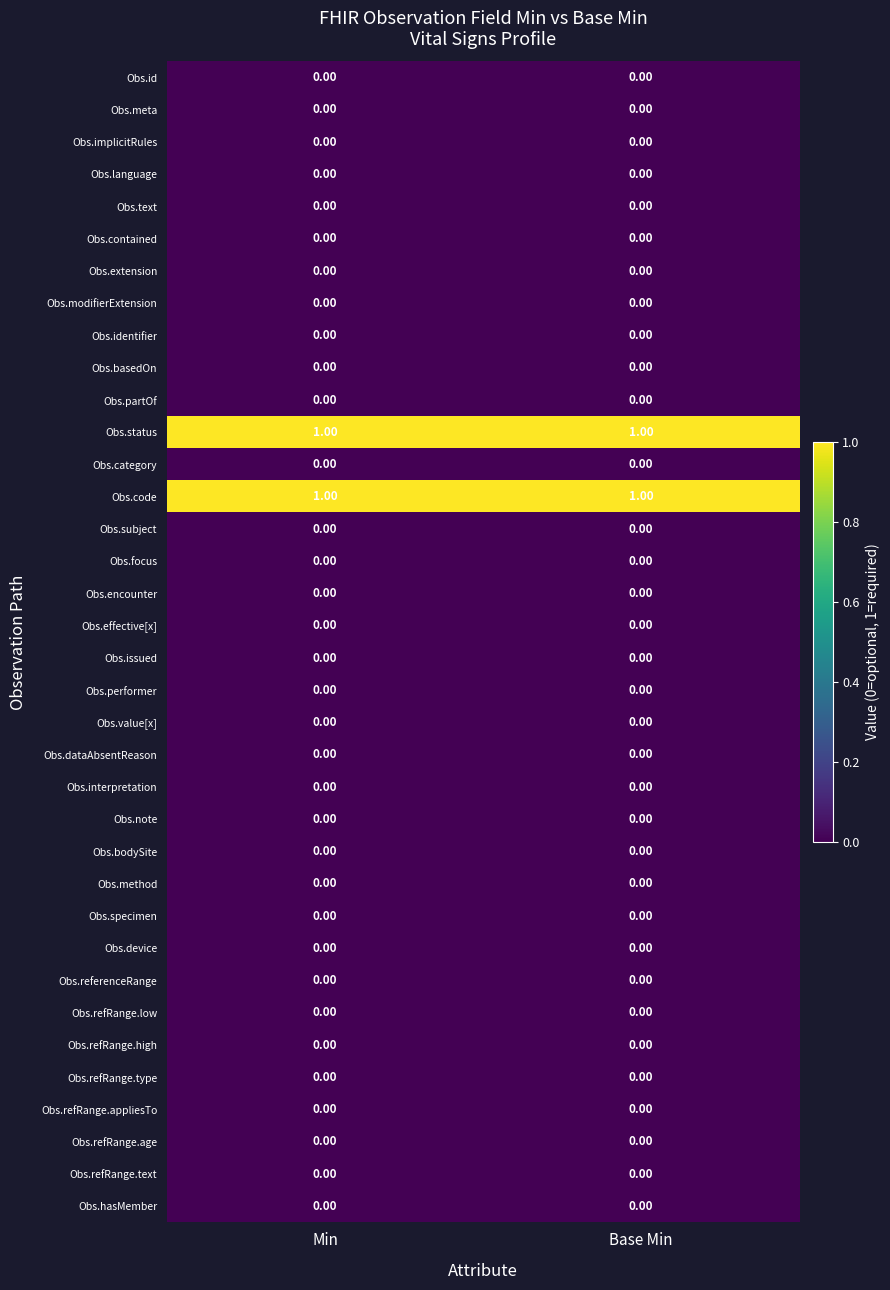

At how many categories does at least one series exceed 0?

2